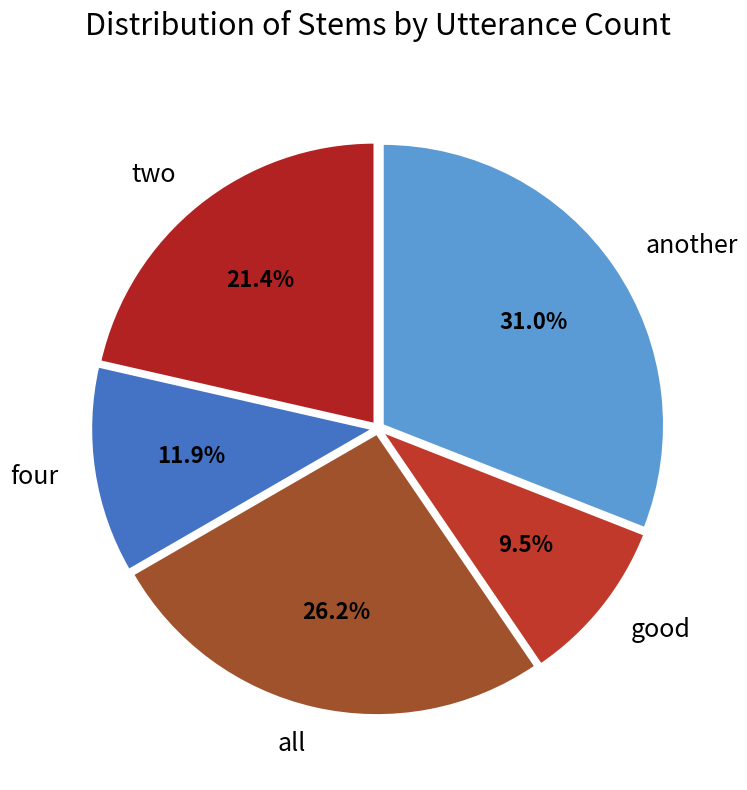

To the nearest percent, what is the difference between the all and two slice percentages?

5%